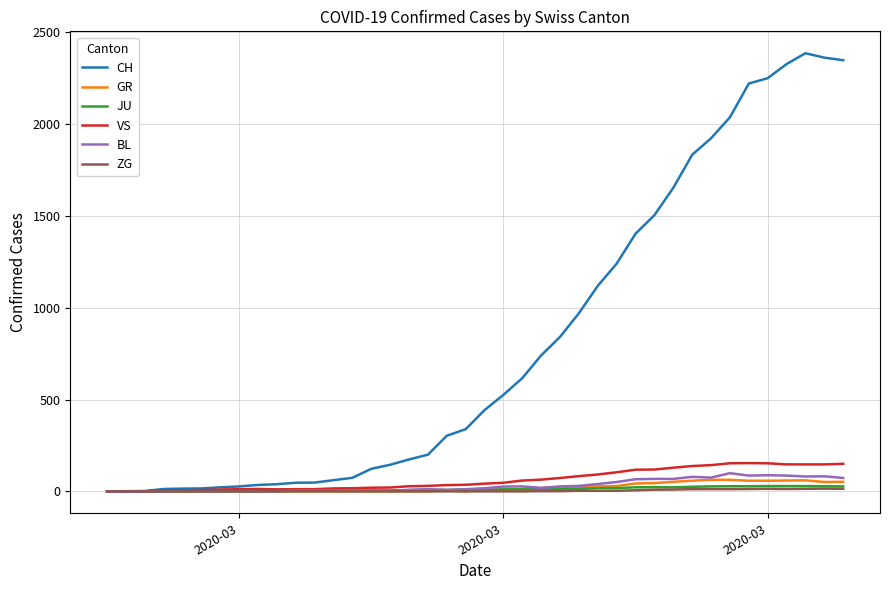

Which series has the largest total across all categories?

CH